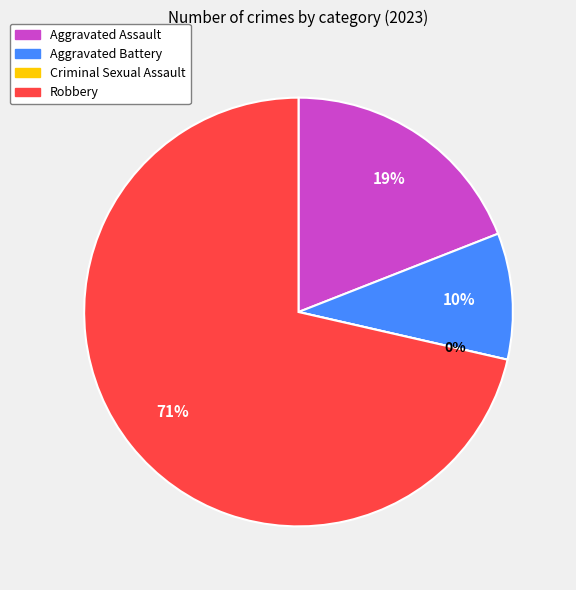

To the nearest percent, what percentage of the pie is Aggravated Assault?

19%